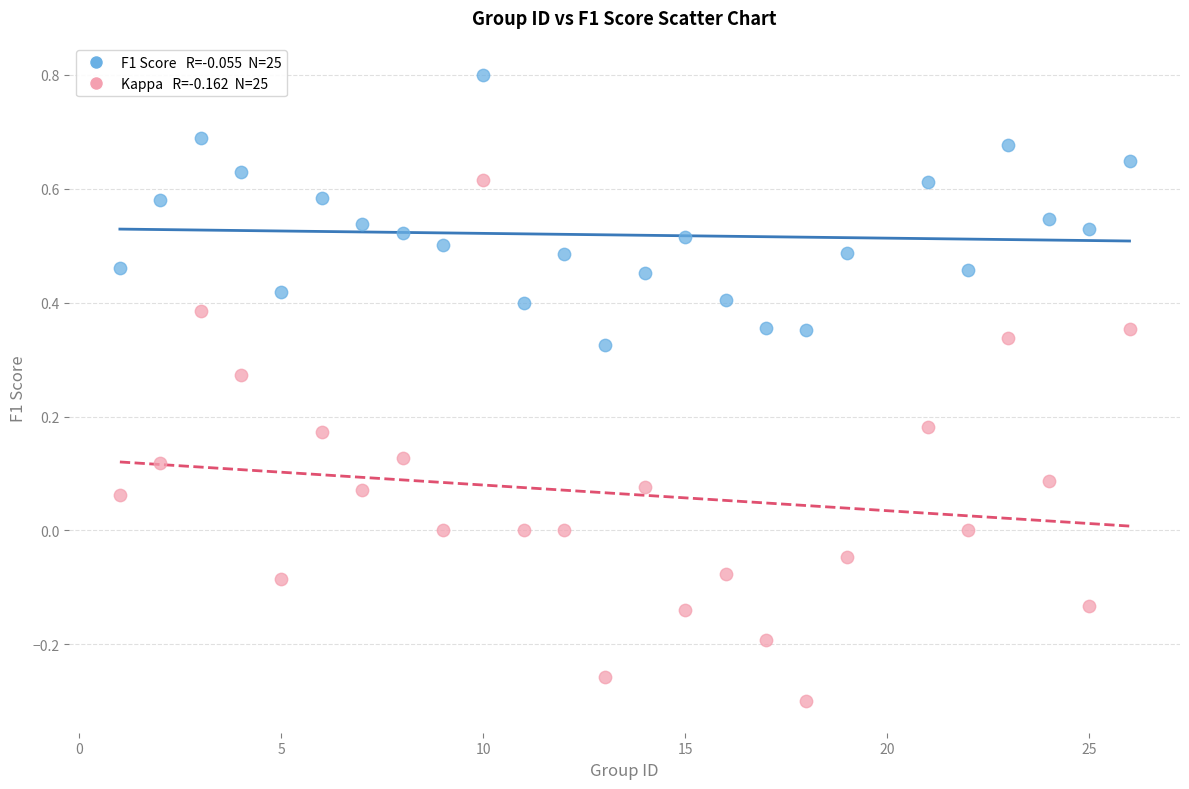

Across all data points, what is the range of X values (max minus min)?

25.0